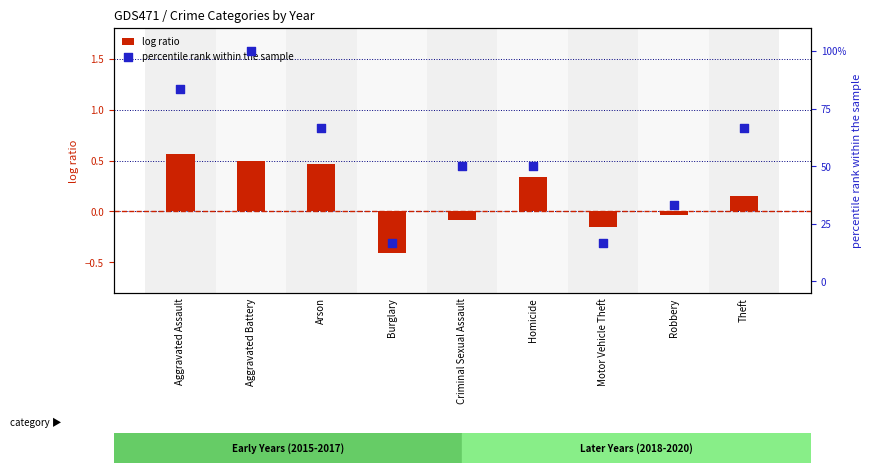

Which series has the largest total across all categories?

percentile rank within the sample